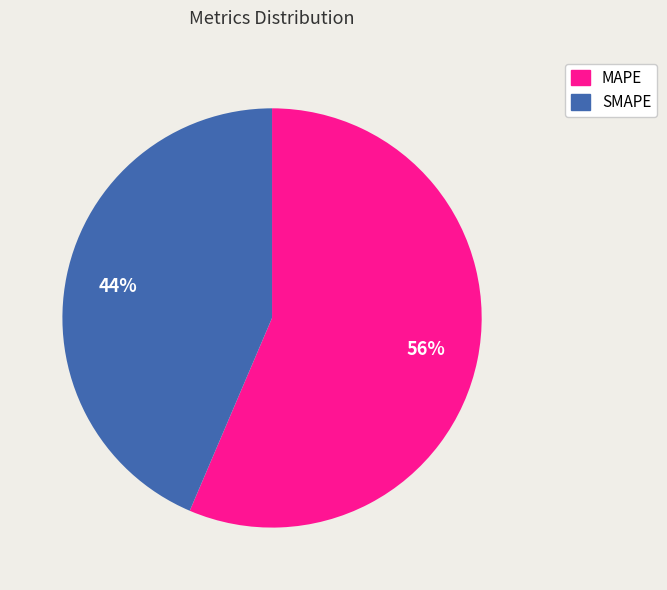

To the nearest percent, what percentage of the pie is SMAPE?

44%